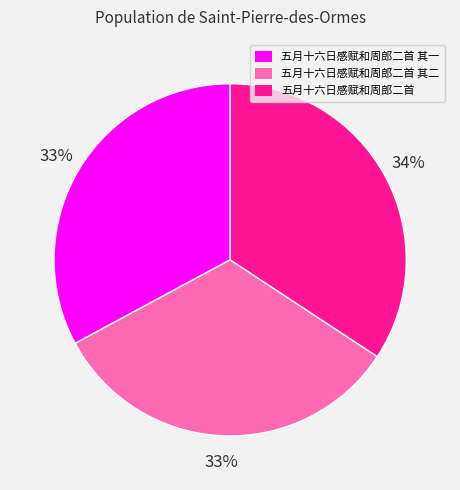

The 五月十六日感赋和周郎二首 其二 slice represents 33% of the pie. True or false?

True